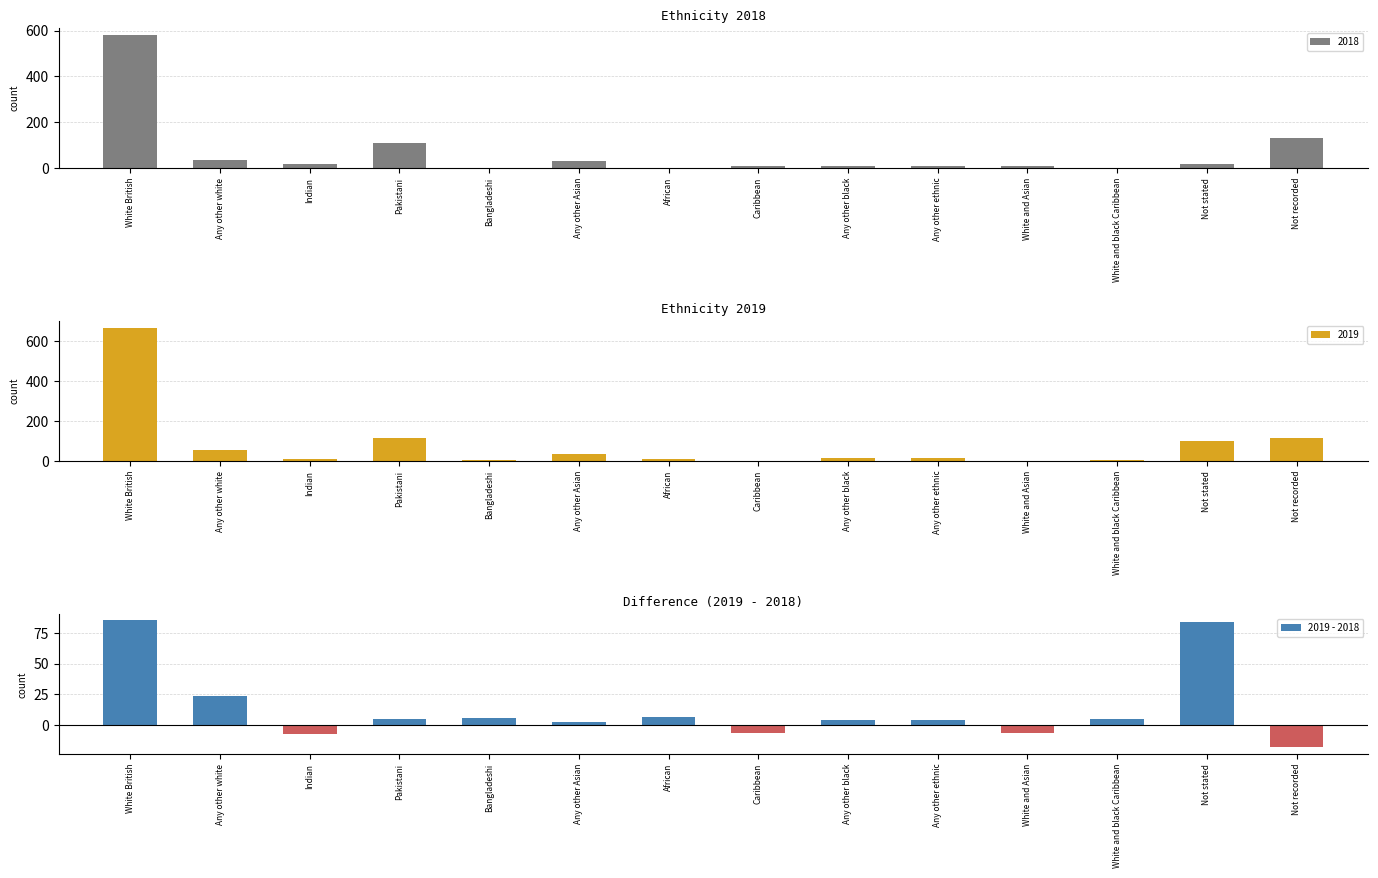

What is the sum of the values at Not stated and Any other Asian?

87